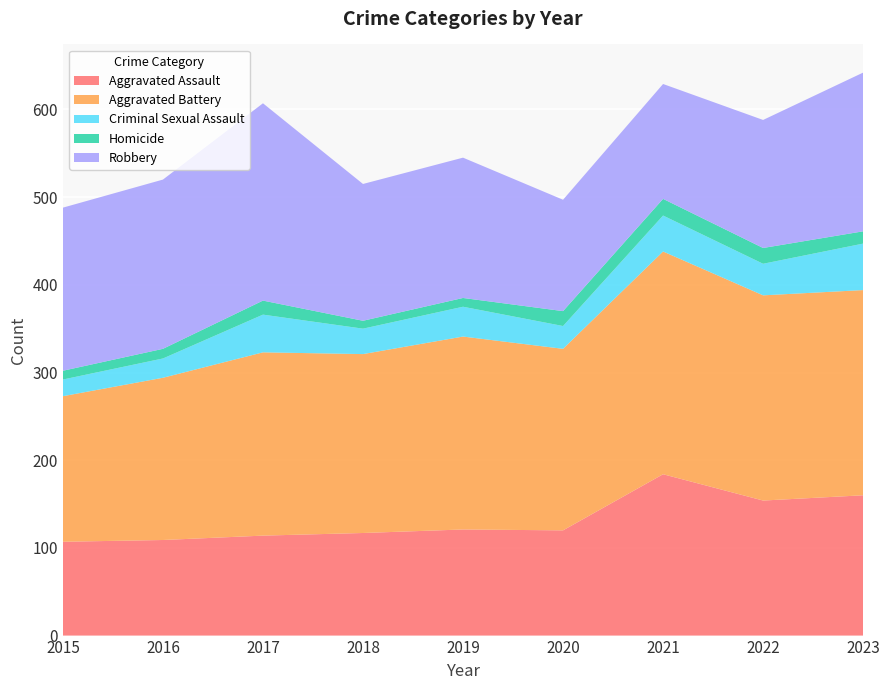

Reading left to right, what are all the values shown in this chart?

Aggravated Assault: 107	109	114	117	121	120	184	154	160
Aggravated Battery: 166	185	209	204	220	207	254	234	234
Criminal Sexual Assault: 19	22	43	29	34	26	41	36	53
Homicide: 10	11	16	9	10	17	19	18	14
Robbery: 186	193	225	156	160	127	131	146	181